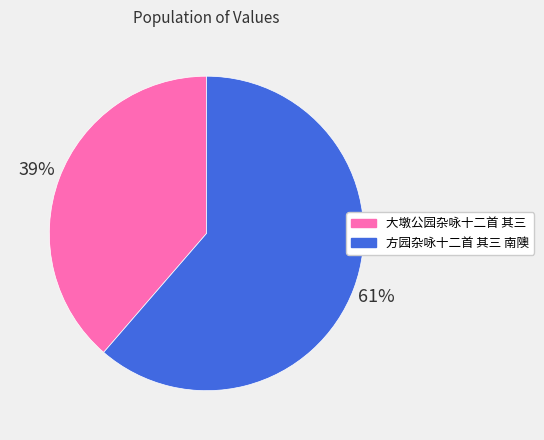

How many slices are in this pie chart?

2